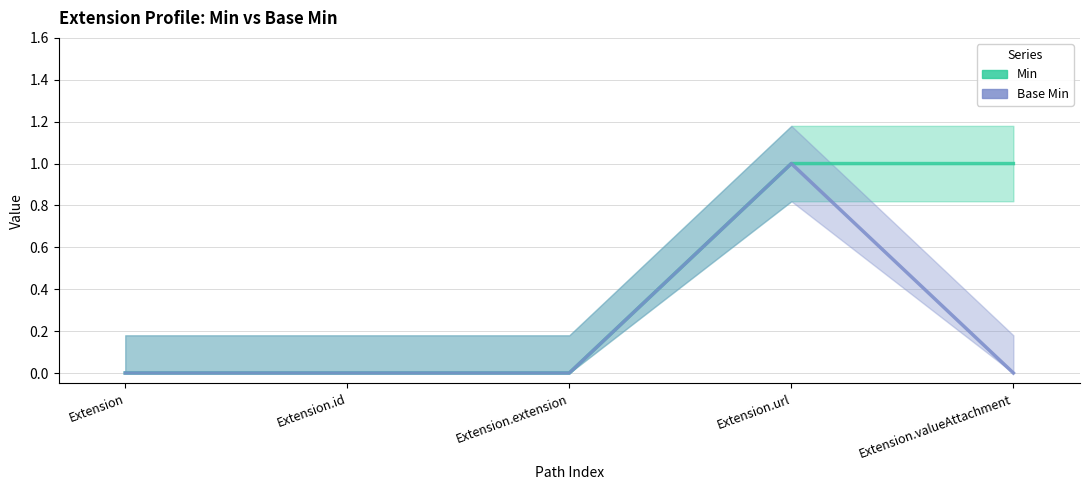

Reading left to right, what are all the values shown in this chart?

Min: Extension=0	Extension.id=0	Extension.extension=0	Extension.url=1	Extension.valueAttachment=1
Base Min: Extension=0	Extension.id=0	Extension.extension=0	Extension.url=1	Extension.valueAttachment=0